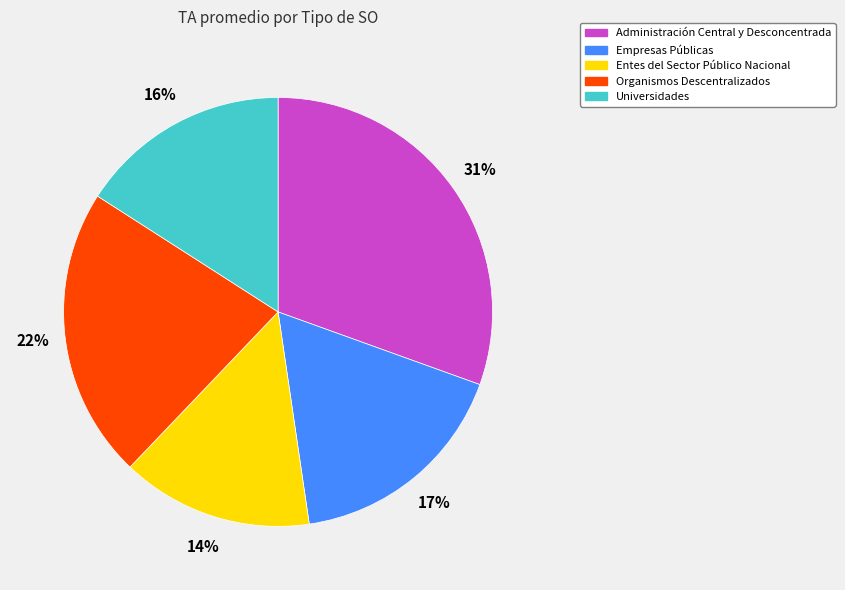

What percentage is the Entes del Sector Público Nacional slice, to the nearest percent?

14%